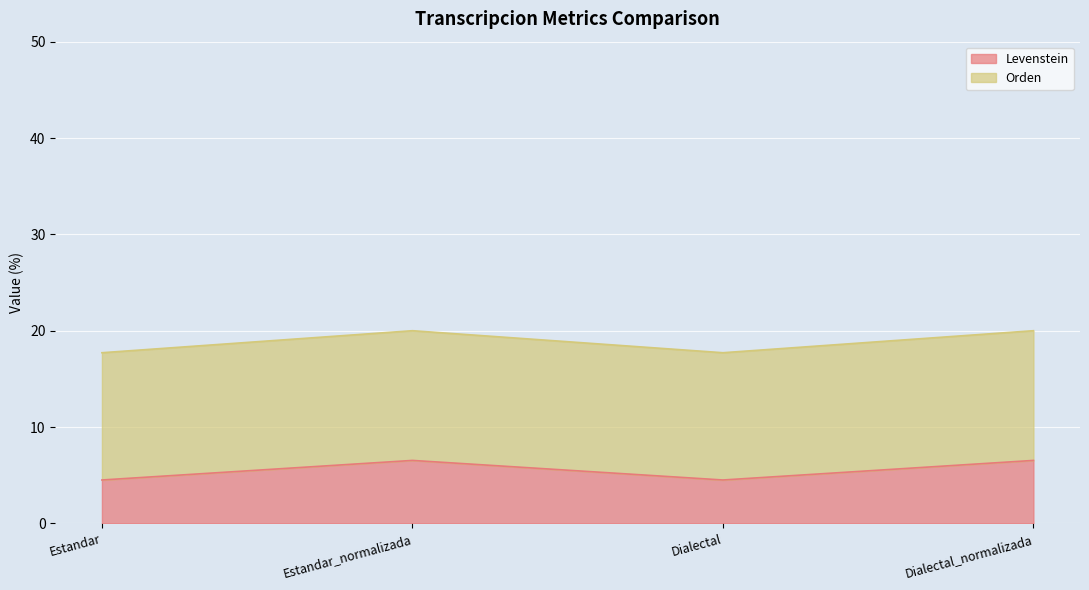

What is the value of the Levenstein point at the 4th from the left?

6.5